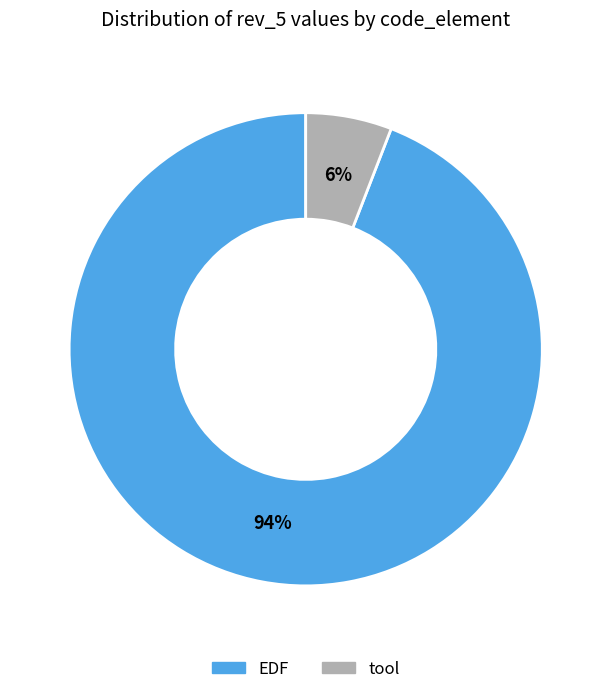

Do EDF and tool together represent more than half of the pie?

Yes